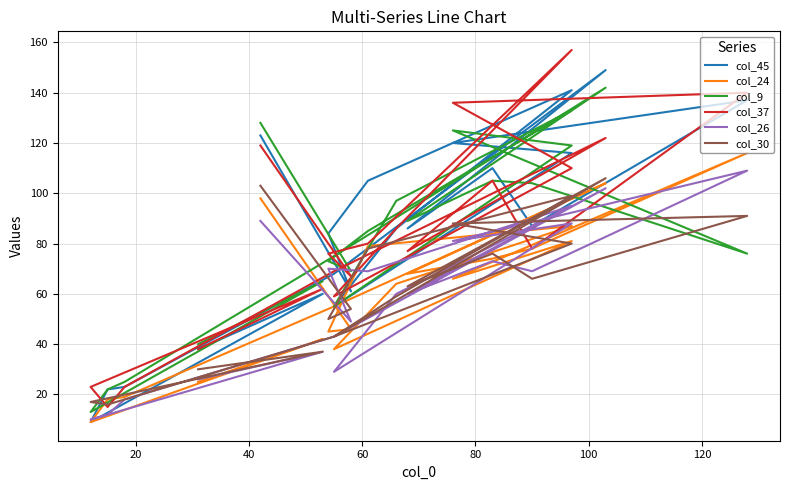

What is the greatest value displayed?

157